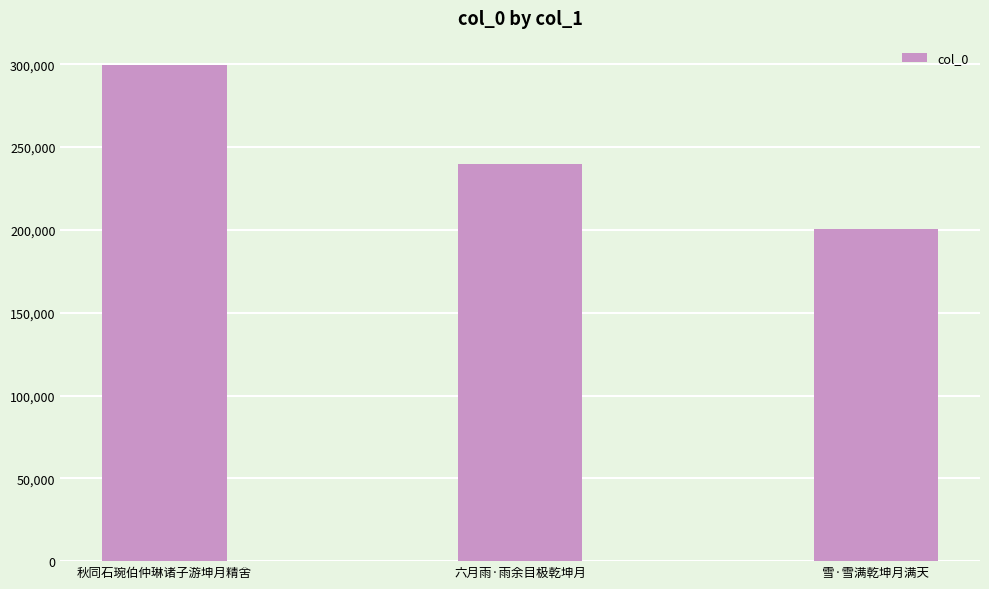

What is the change in value from 六月雨·雨余目极乾坤月 to 雪·雪满乾坤月满天?

-39755